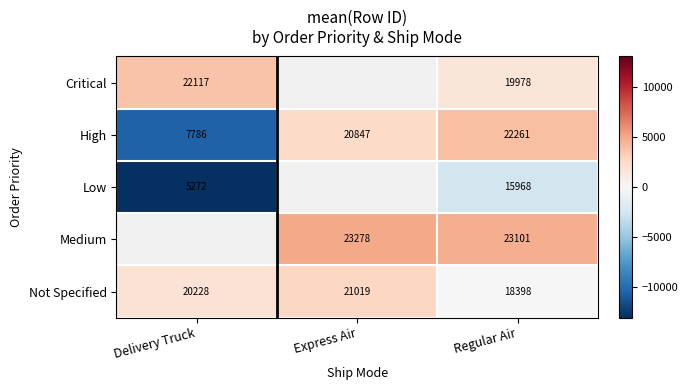

At which label does High reach its peak?

Regular Air